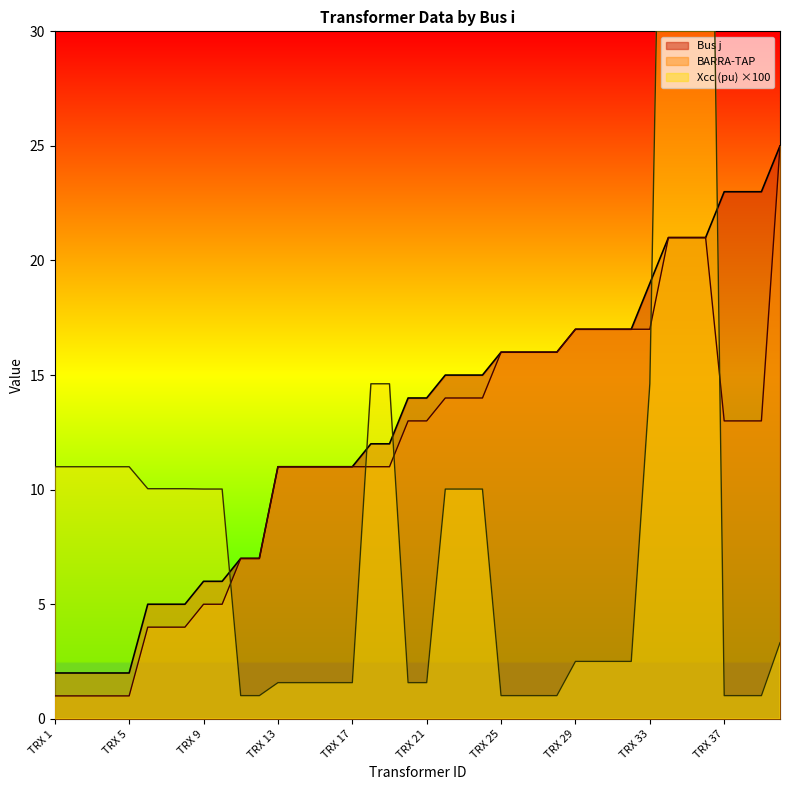

Between TRX 27 and TRX 40, which is larger?

TRX 40